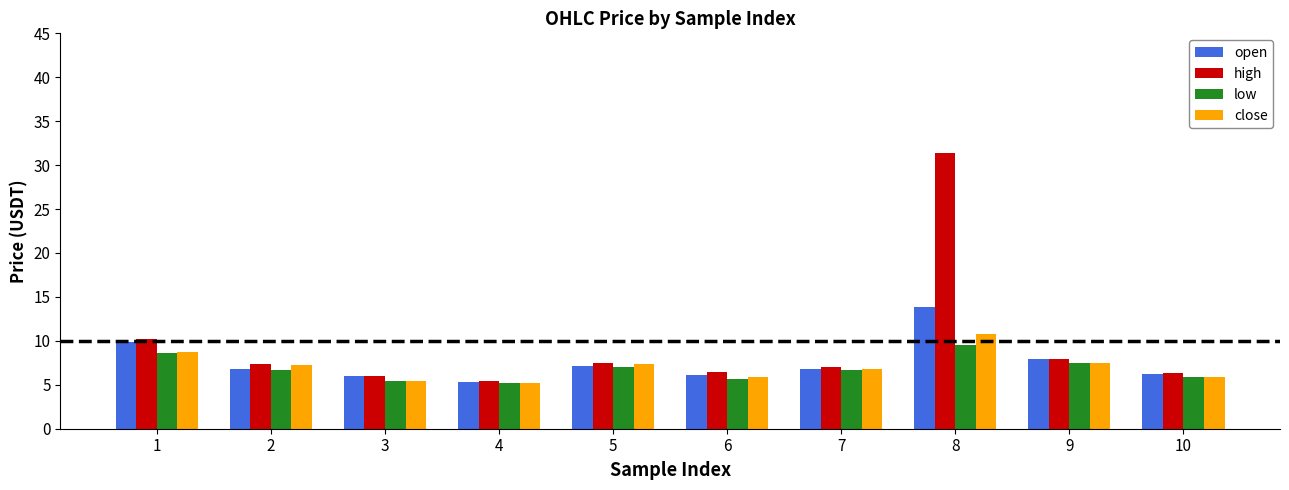

What is the difference between the highest and lowest values at 4?

0.2